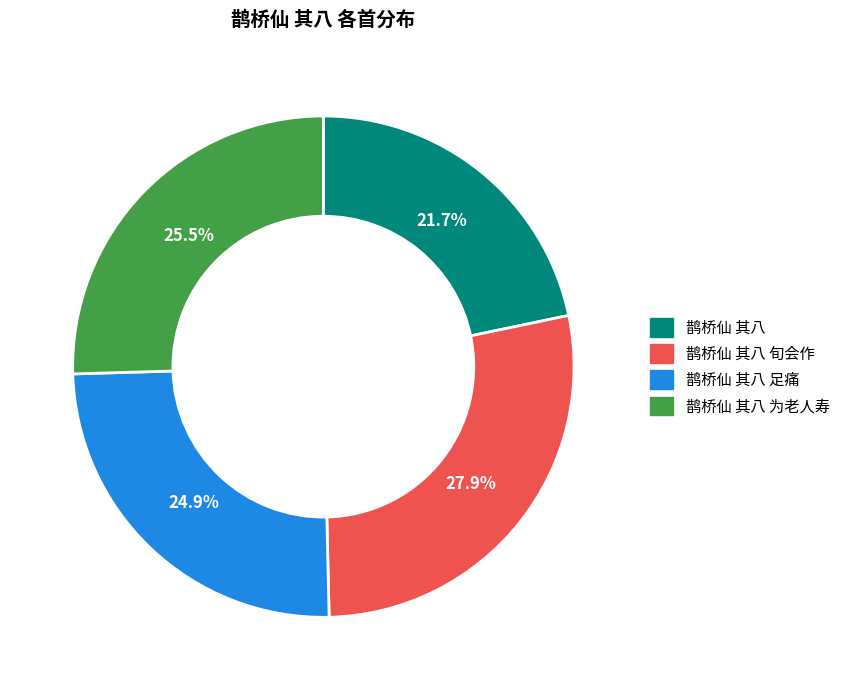

Does any single category account for the majority?

No